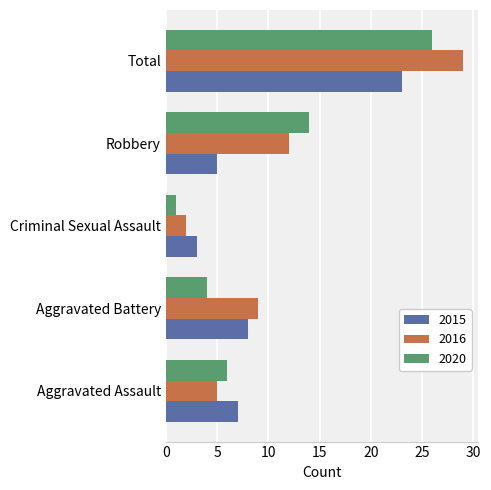

At how many categories does at least one series exceed 26?

1